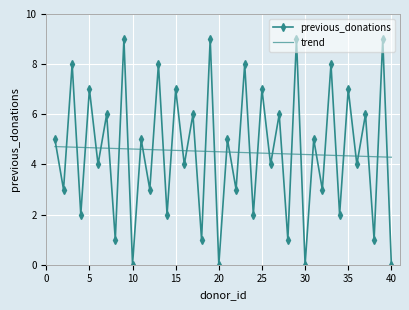

What is the lowest value of the trend series?

4.3